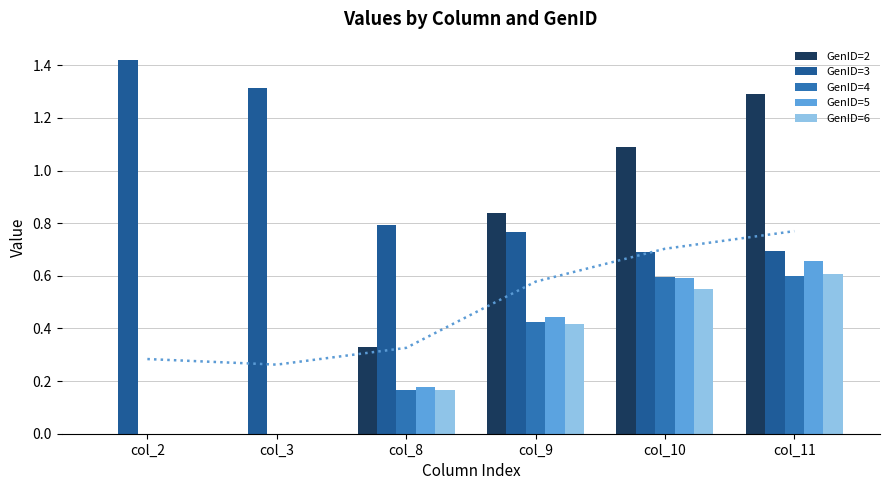

At which category does the chart reach its peak across all series?

col_2